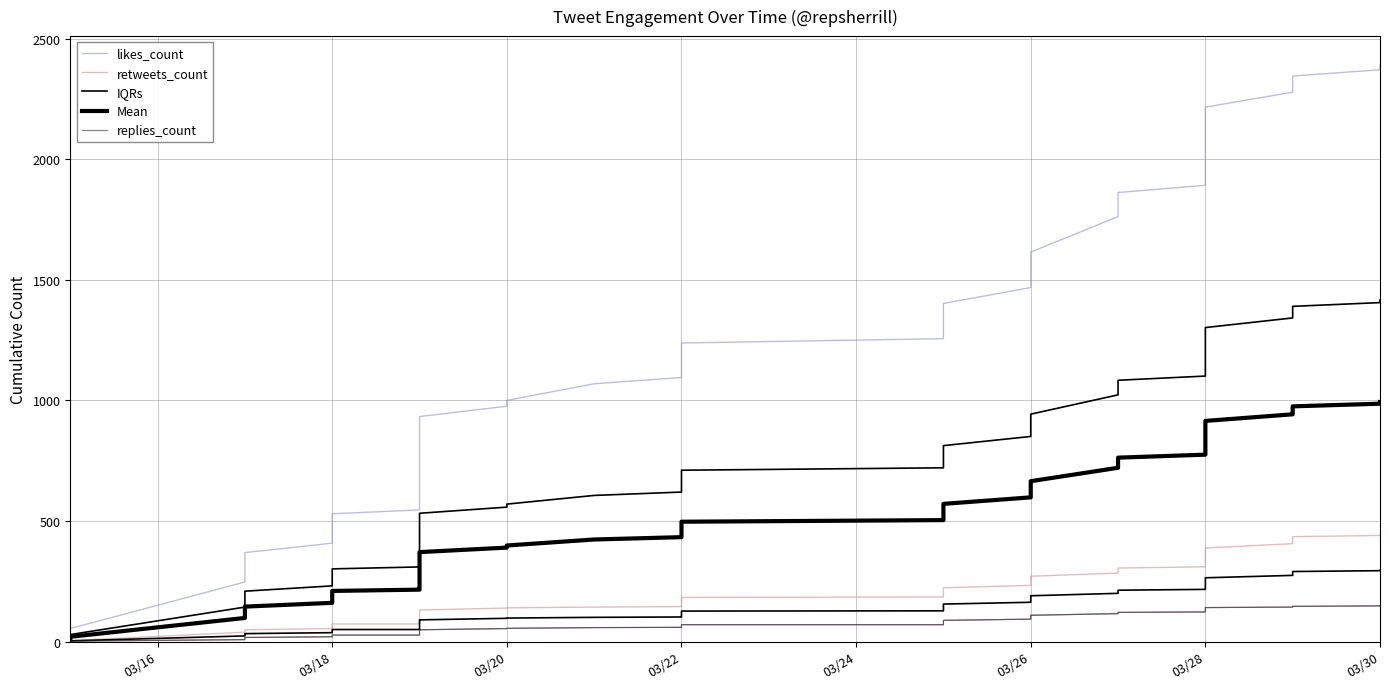

True or false: likes_count has more than 1 points higher than both neighbors.

False